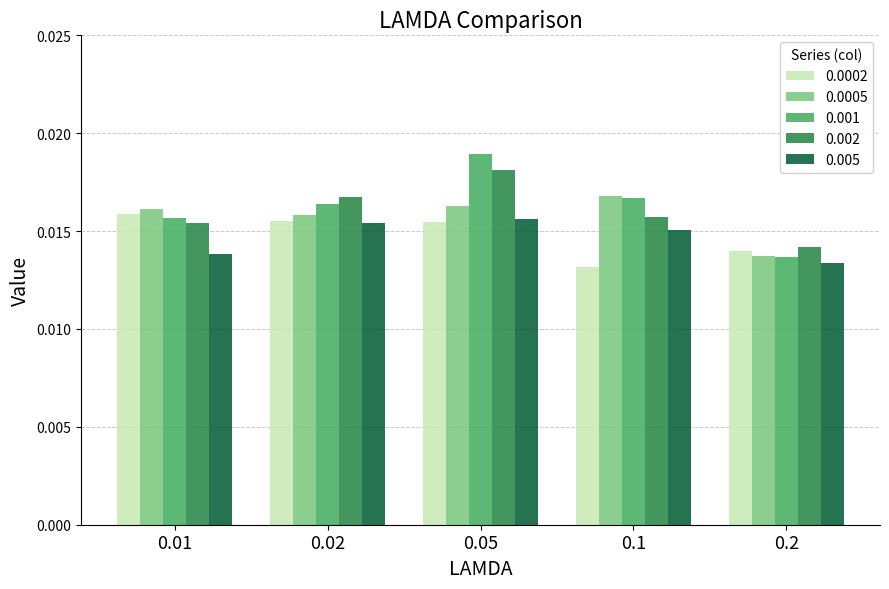

How many 0.001 values are between 0 and 1?

5